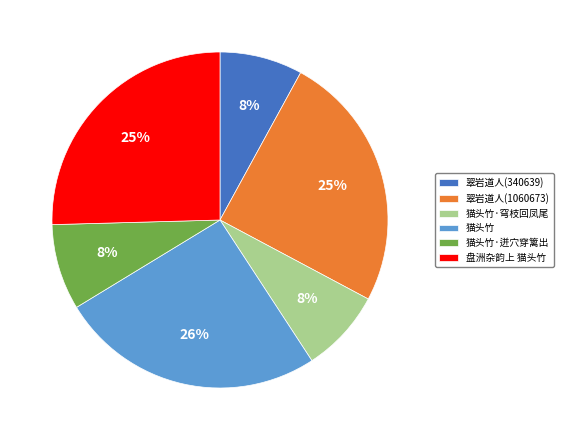

Does 盘洲杂韵上 猫头竹 account for over 50% of the chart?

No